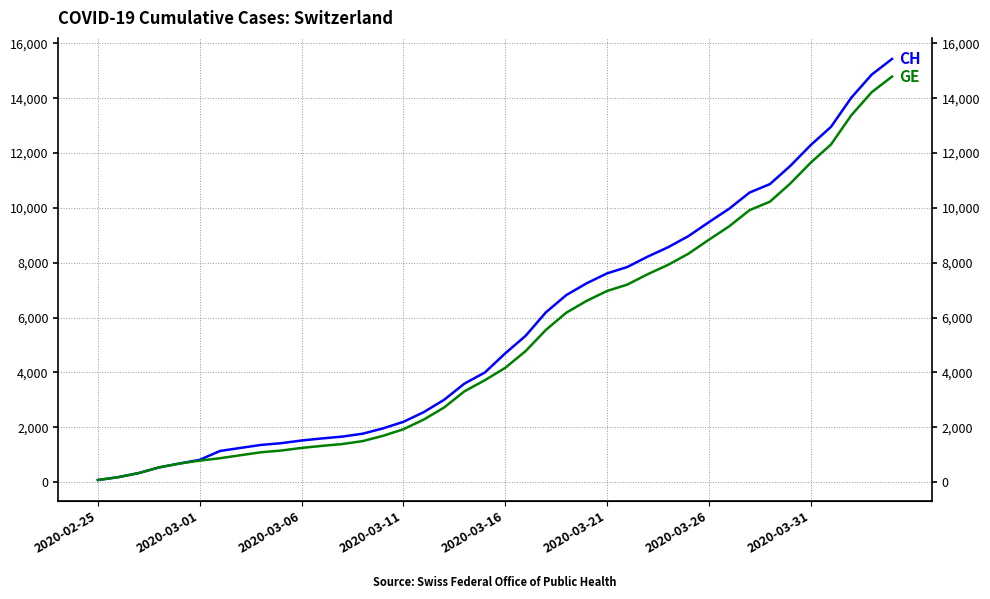

True or false: CH and GE intersect in this chart.

False